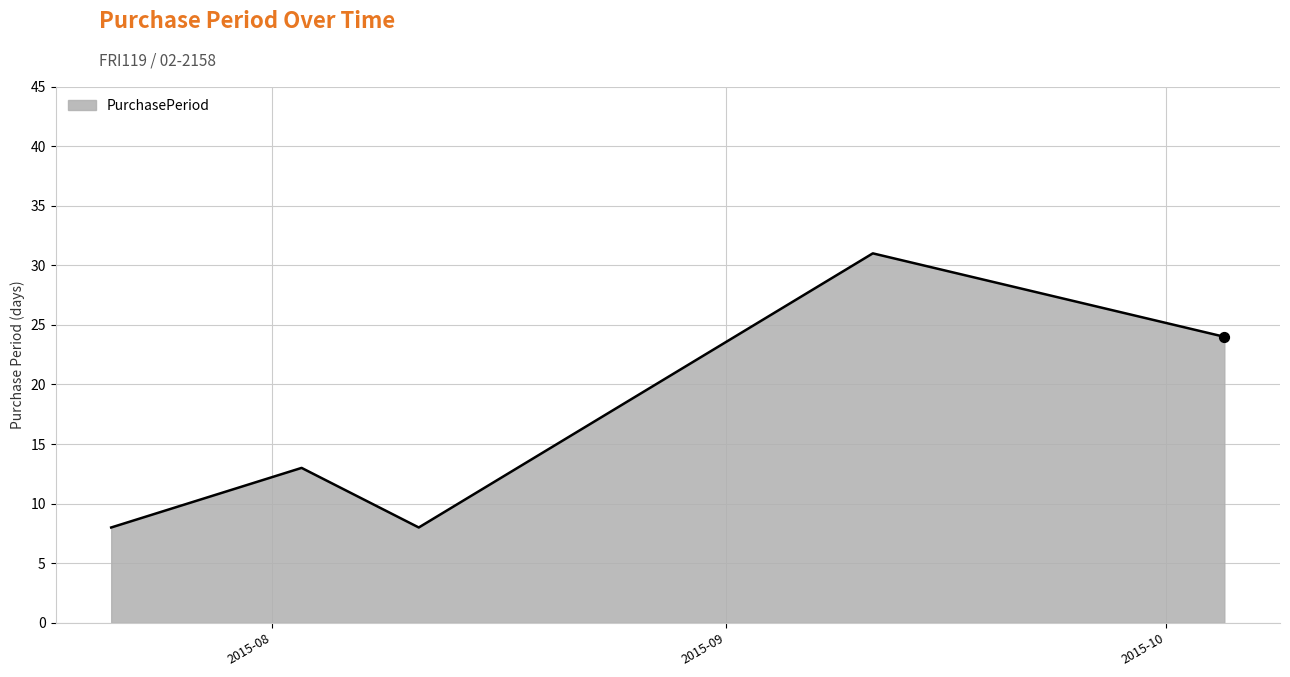

What is the smallest value displayed?

8